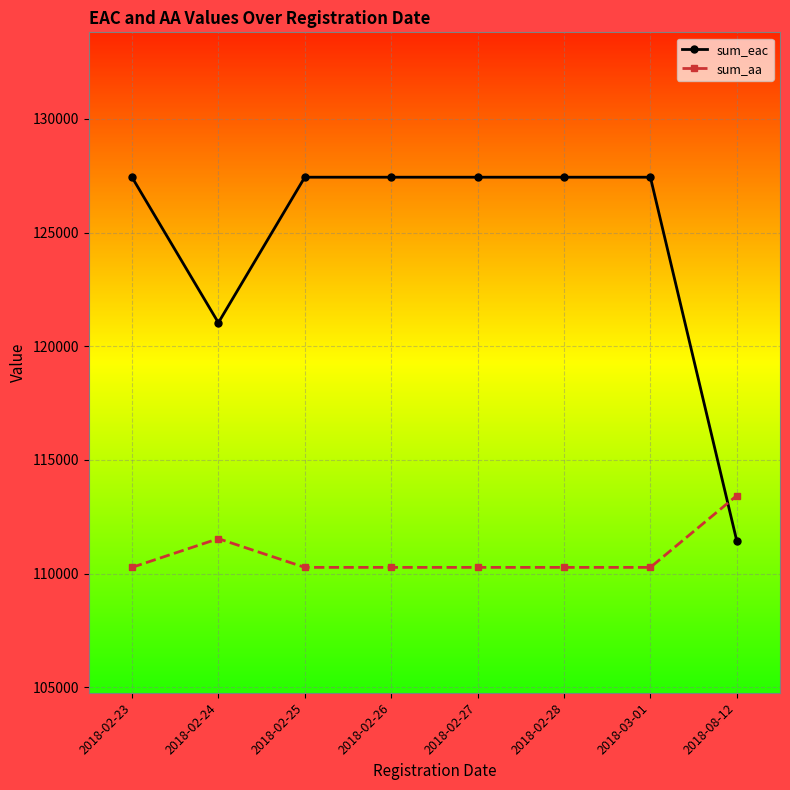

Is this an area chart (filled region under the line)?

No